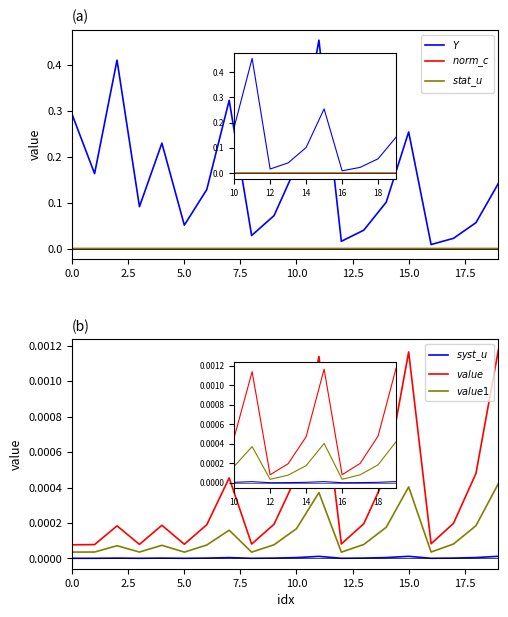

True or false: stat_u and Y cross at least once.

False